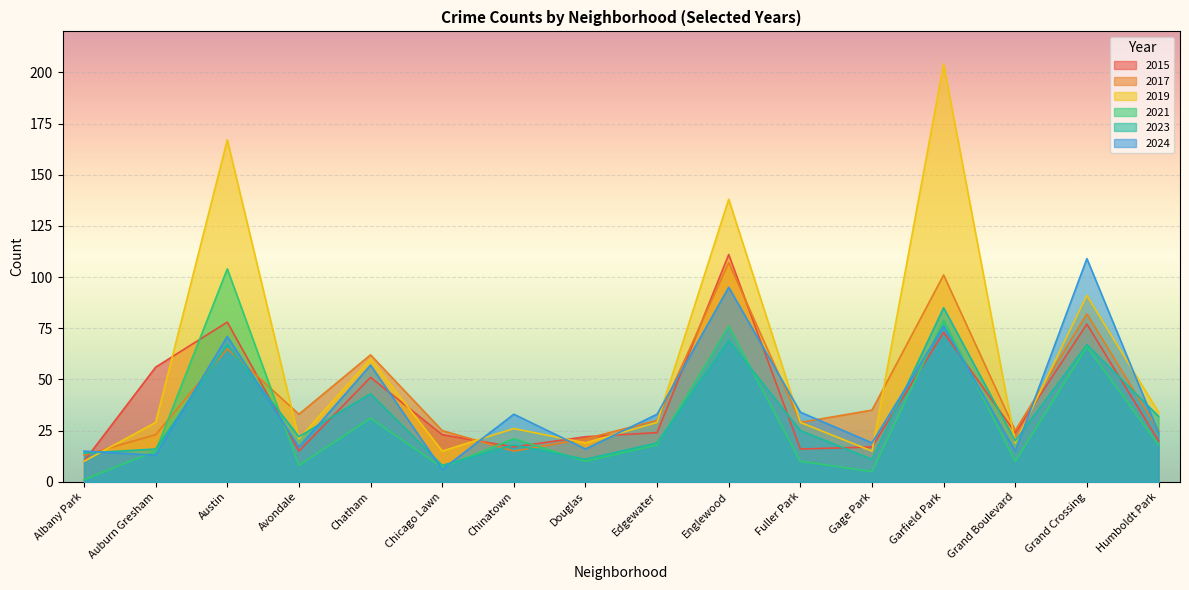

In 2019, how many points are higher than both neighbors (excluding endpoints)?

6